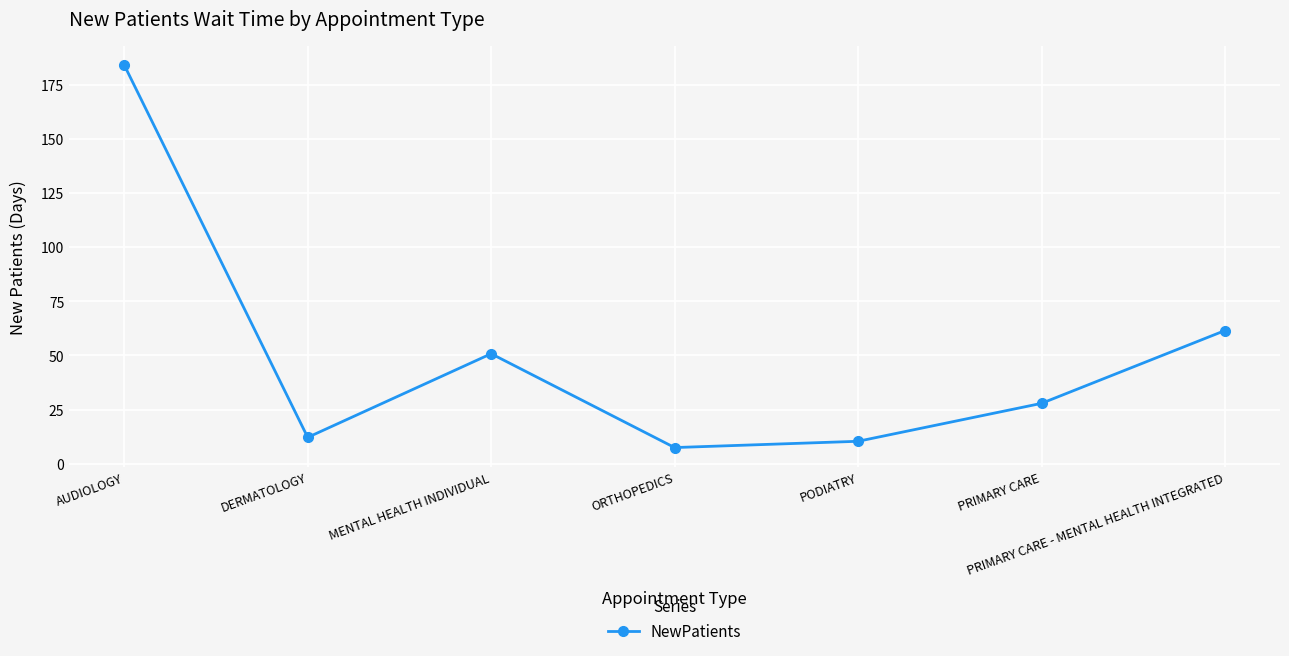

How many lines are shown in the chart?

1